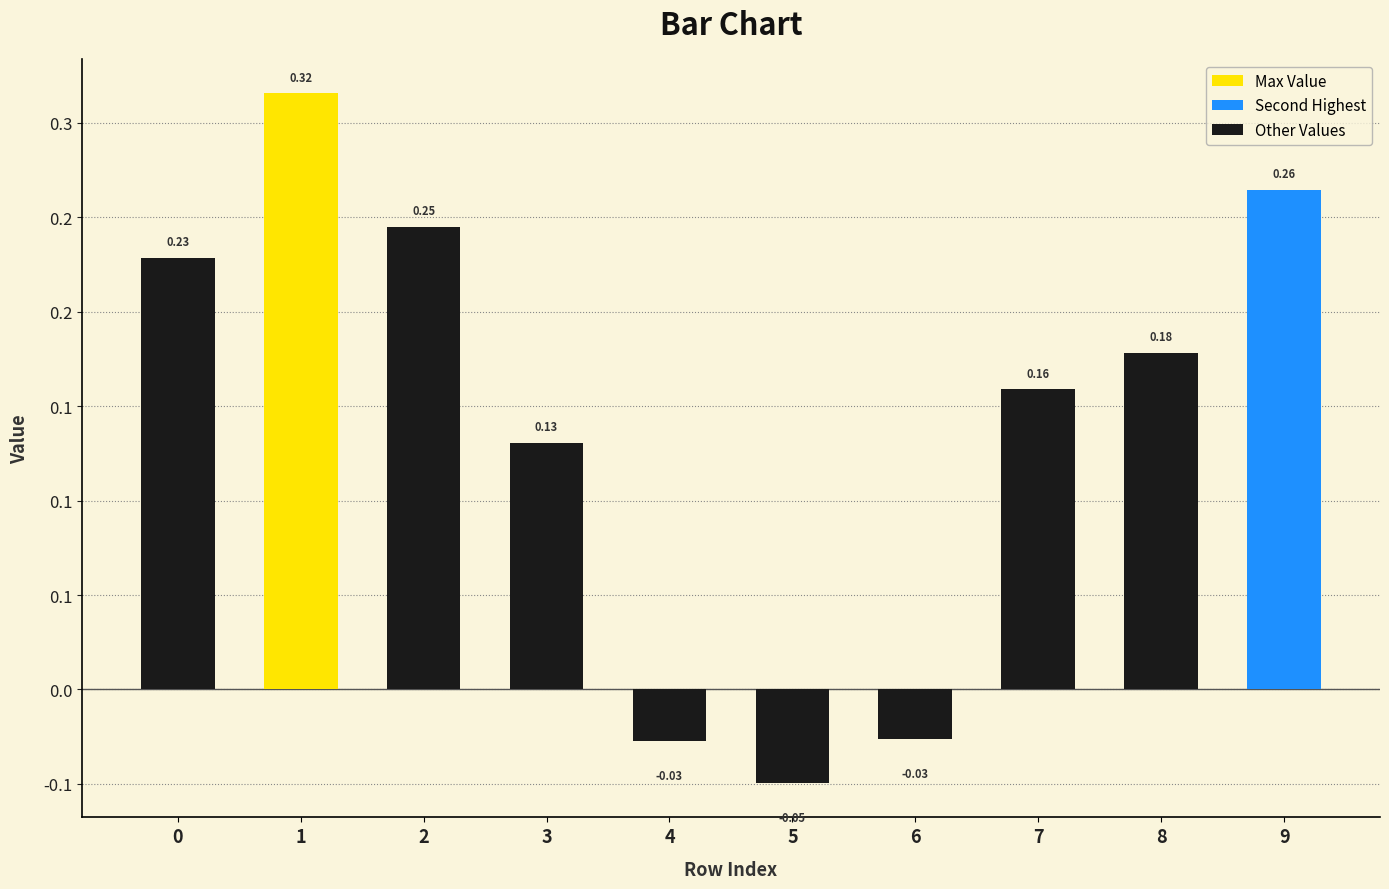

Does the chart contain any negative values?

Yes